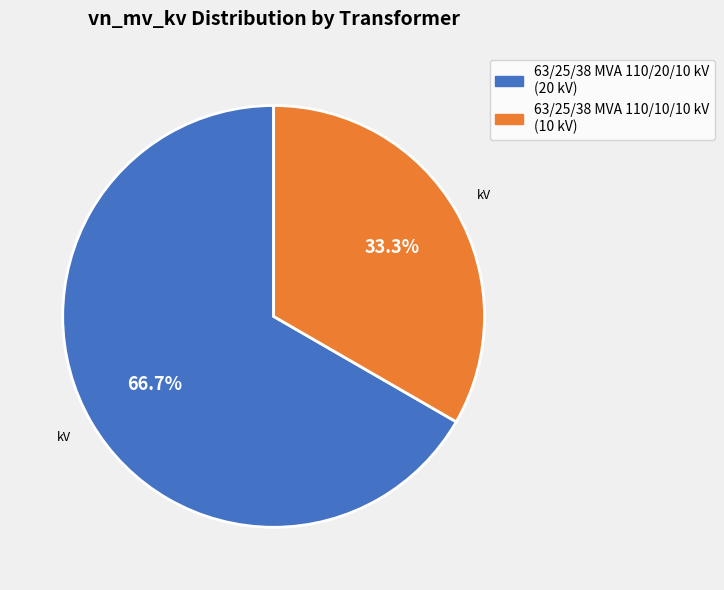

Which has a higher value, 63/25/38 MVA 110/20/10 kV or 63/25/38 MVA 110/10/10 kV?

63/25/38 MVA 110/20/10 kV